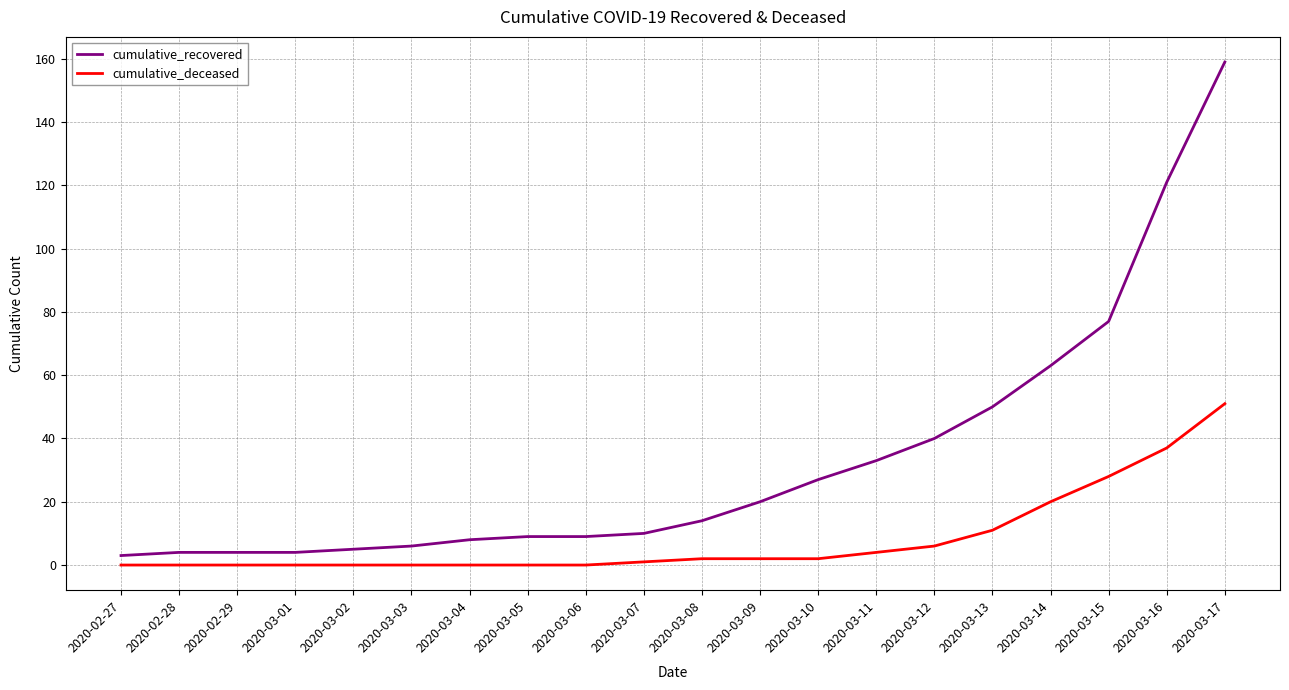

At which category is the sum across all series the highest?

2020-03-17